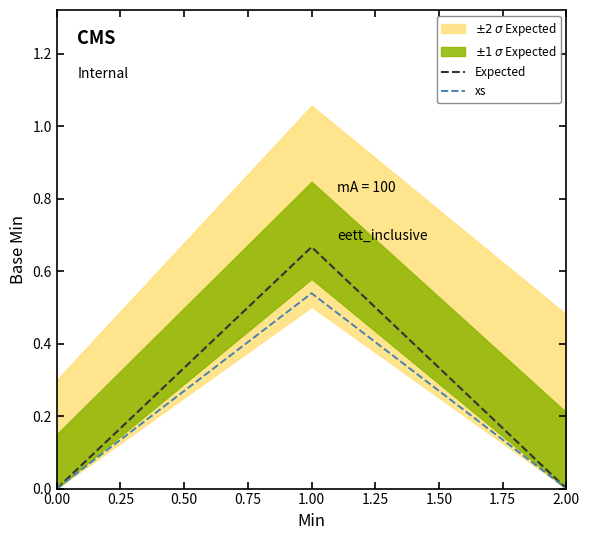

Reading left to right, list all the values displayed in this chart.

Expected: 0.0	0.7	0.0
xs: 0.0	0.5	0.0